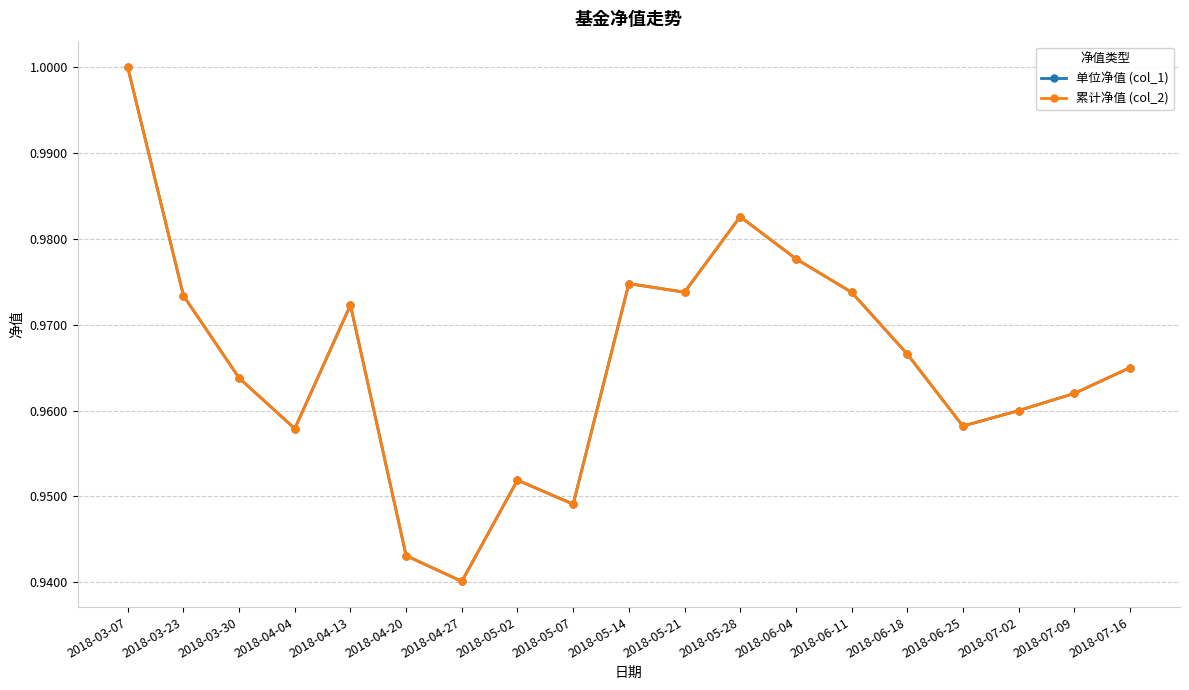

How many categories are shown in the chart?

19